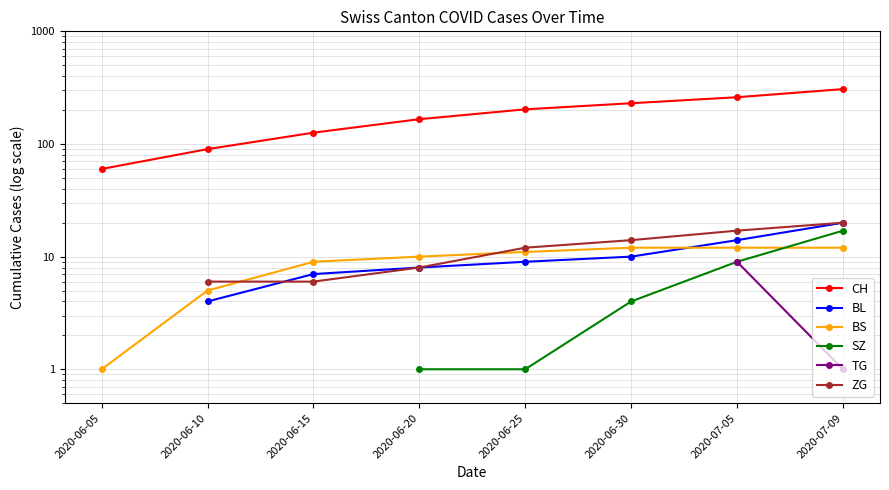

True or false: CH and BS cross at least once.

False